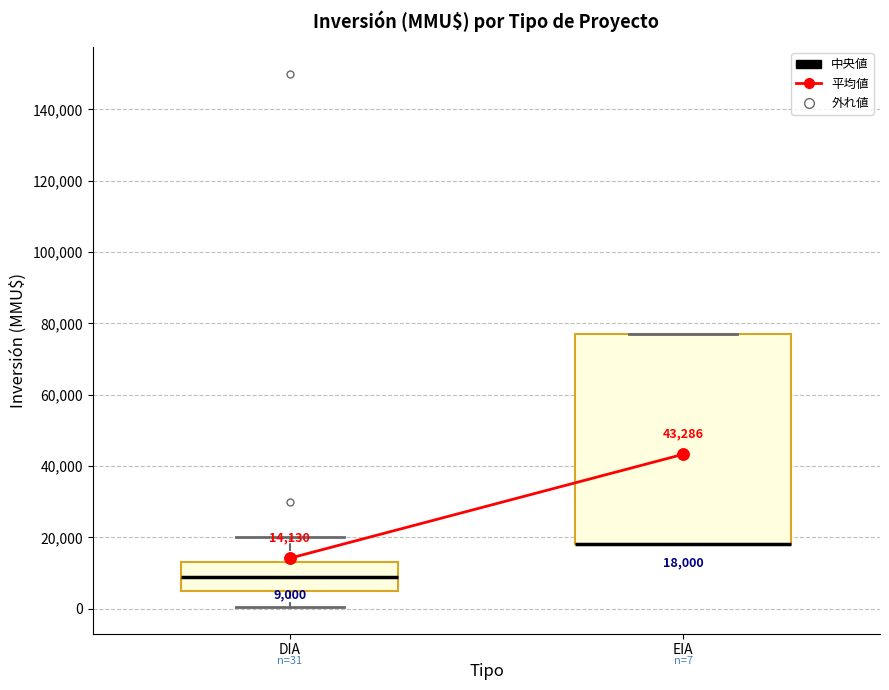

Comparing the boxes themselves (not the whiskers), which one is the tallest?

EIA